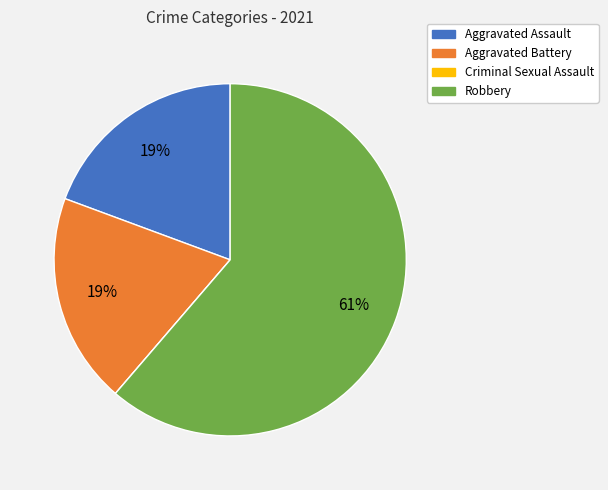

Which slice is the largest?

Robbery